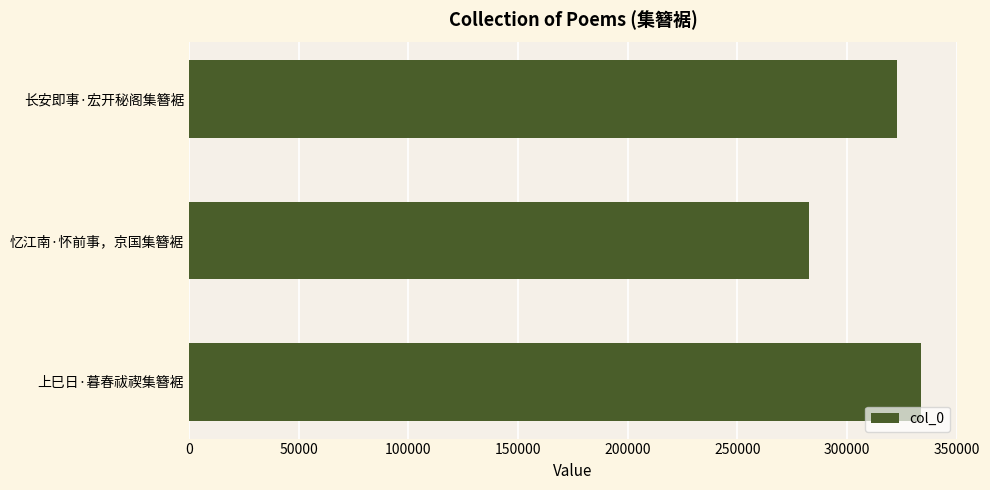

What is the average value?

312879